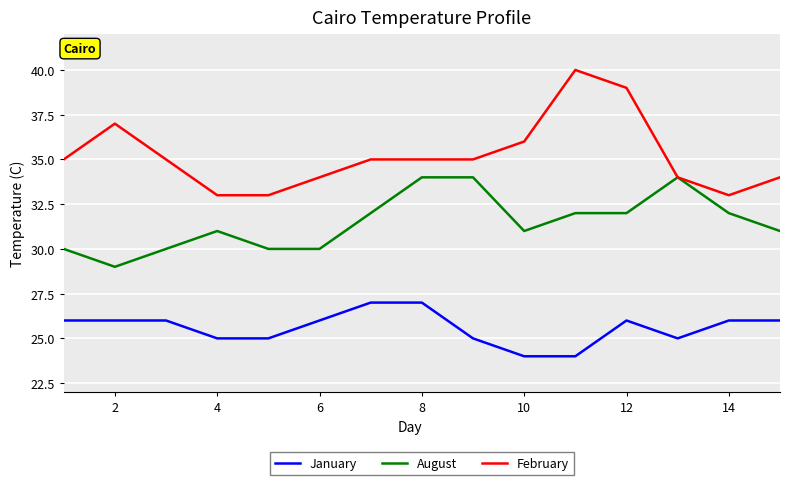

Reading left to right, what are all the values shown in this chart?

January: 26	26	26	25	25	26	27	27	25	24	24	26	25	26	26
August: 30	29	30	31	30	30	32	34	34	31	32	32	34	32	31
February: 35	37	35	33	33	34	35	35	35	36	40	39	34	33	34